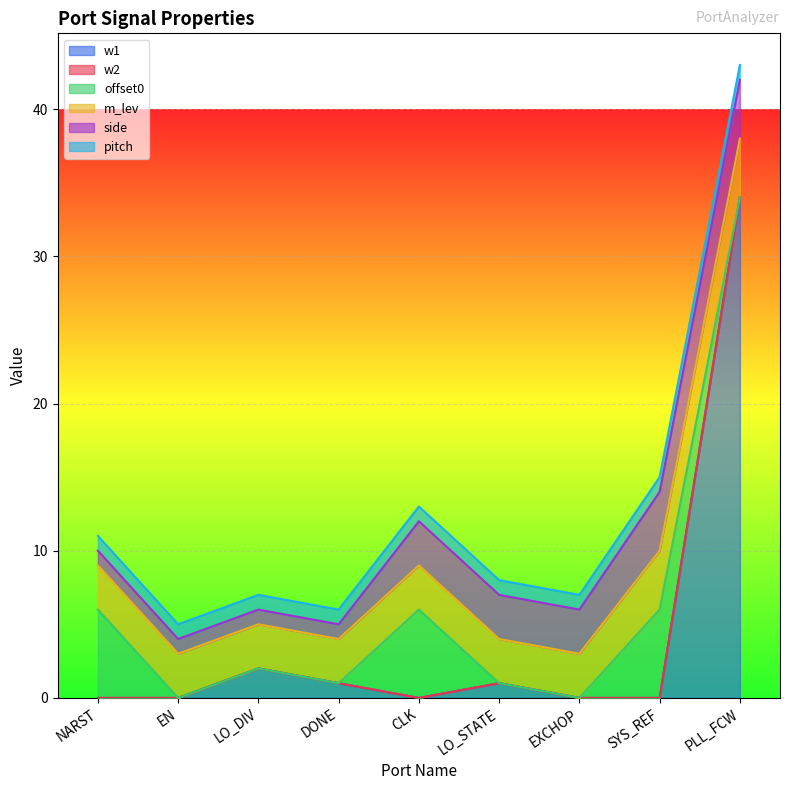

True or false: w1 has more than 0 interior local peaks.

True